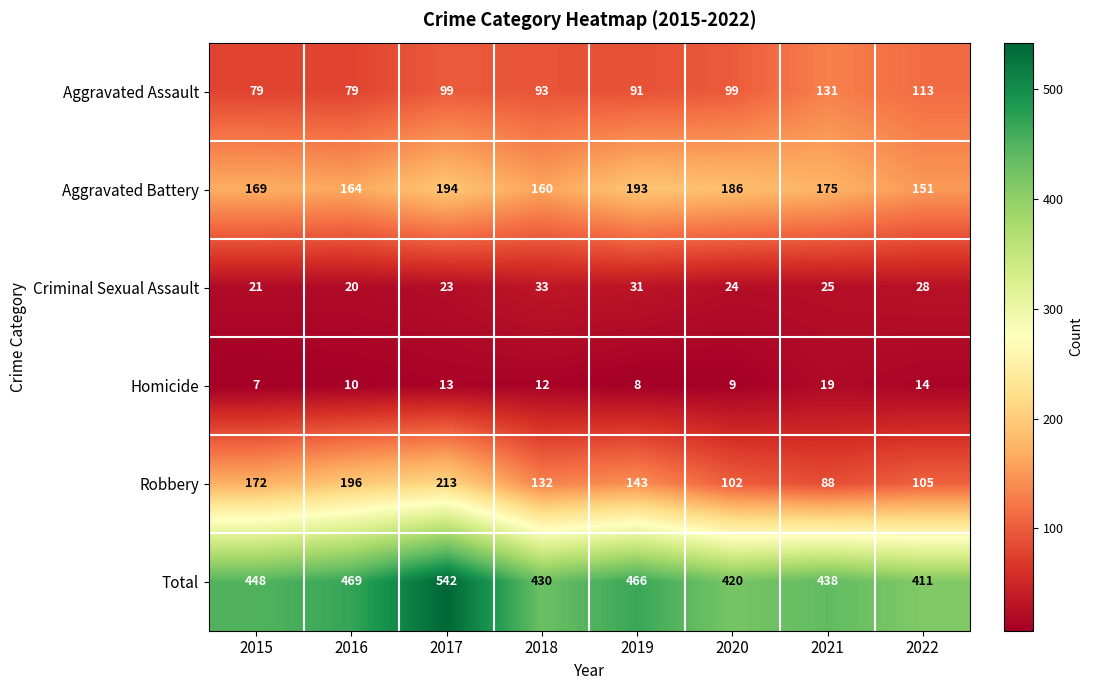

At which category is the sum across all series the highest?

2017